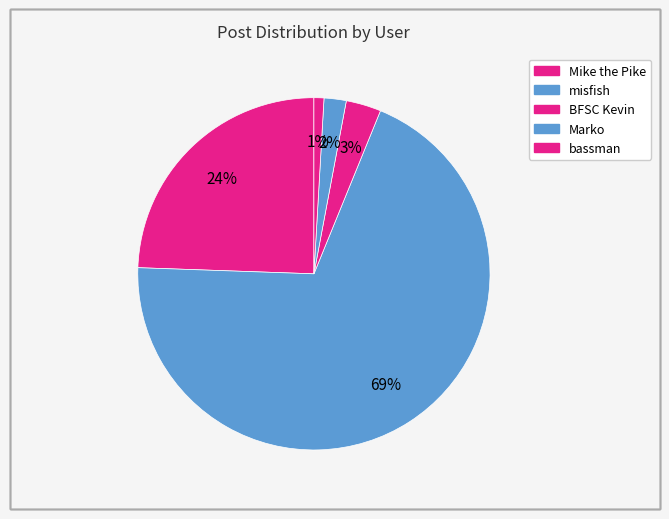

How many slices are in this pie chart?

5